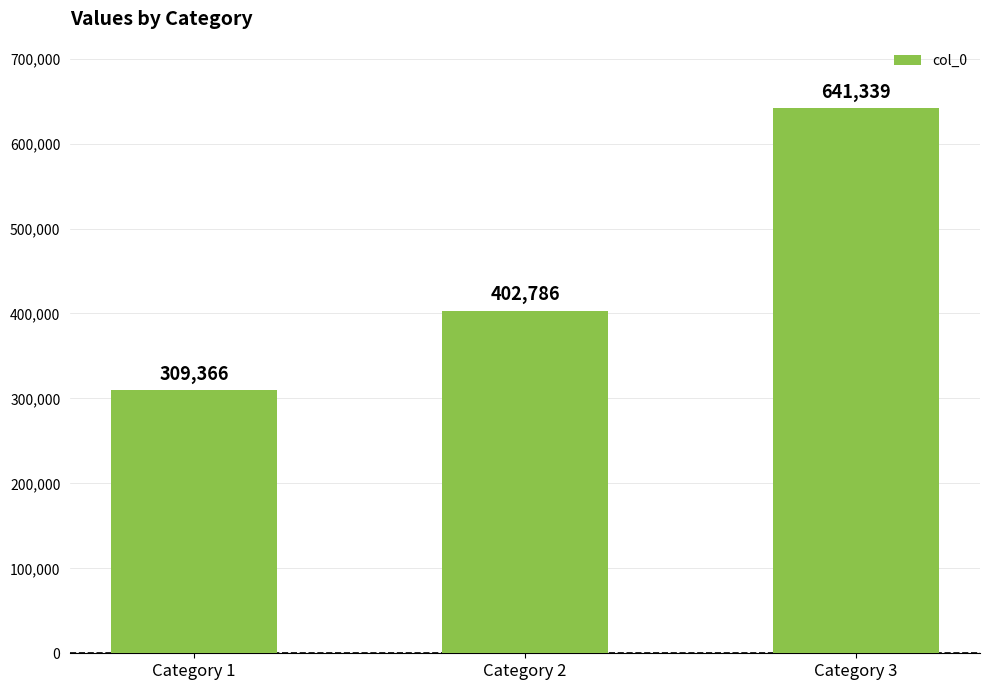

What is the approximate value at Category 1, to the nearest 50?

309350